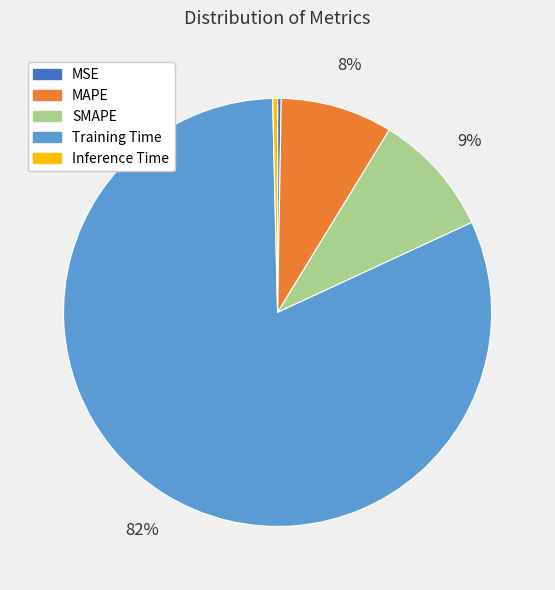

Between Inference Time and MAPE, which is larger?

MAPE